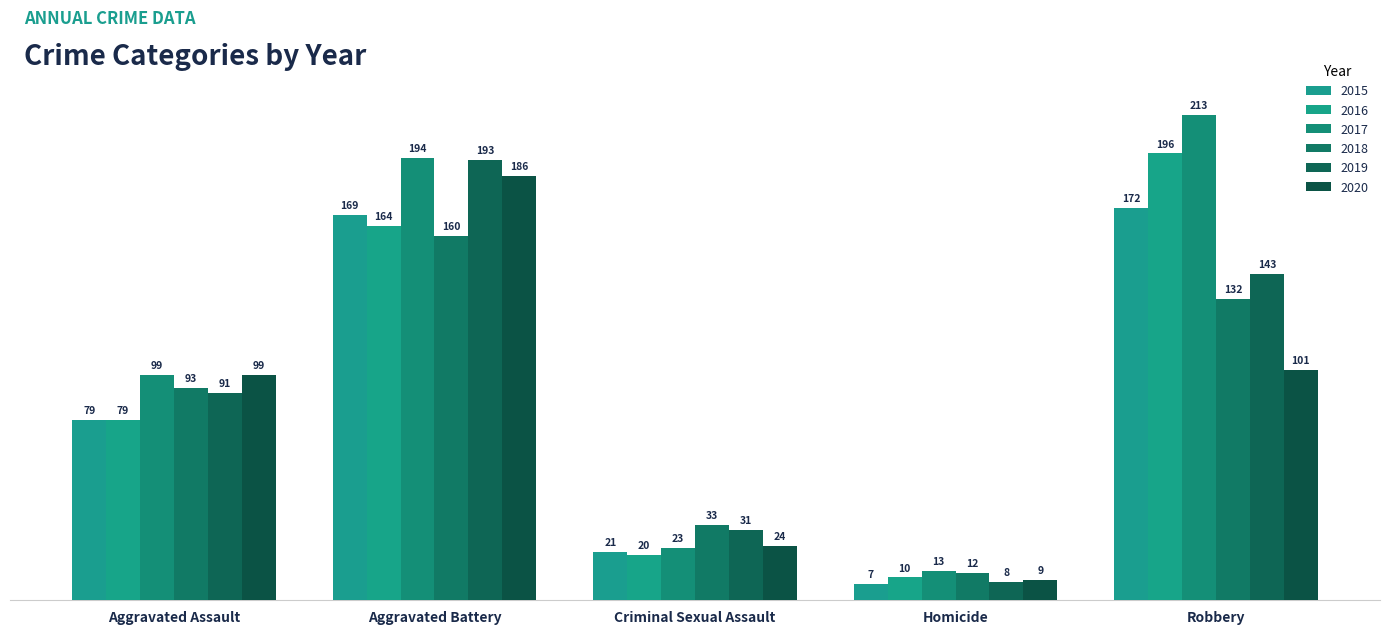

Count the number of categories in the chart.

5